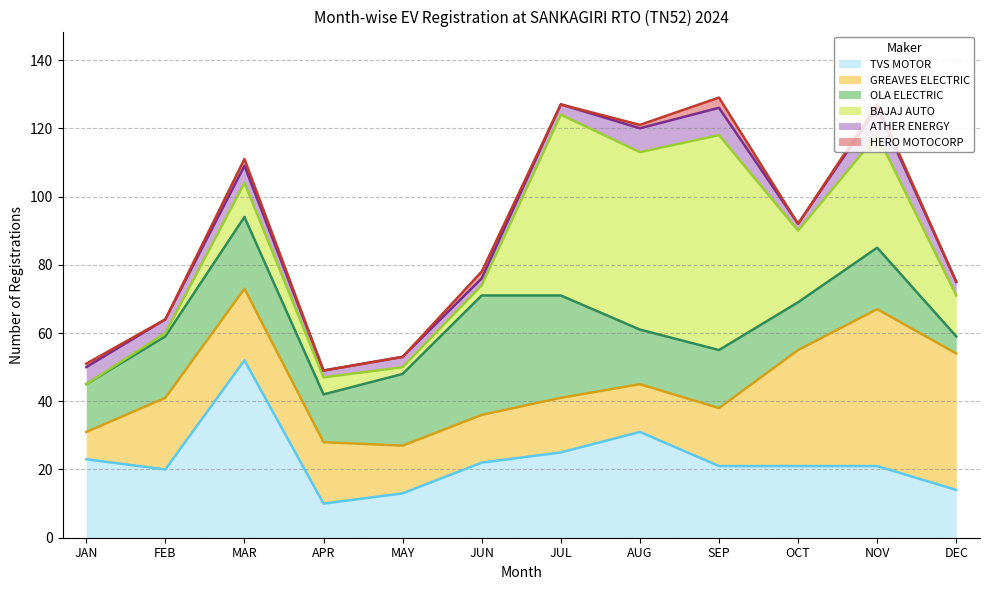

At which label is GREAVES ELECTRIC closest to 27?

FEB